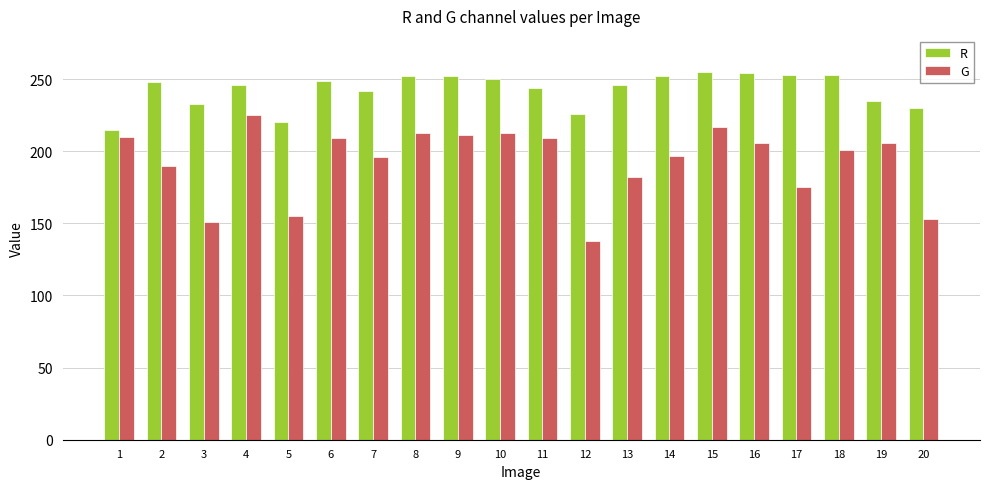

Is the value of R at 10 greater than the value of G at 2?

Yes